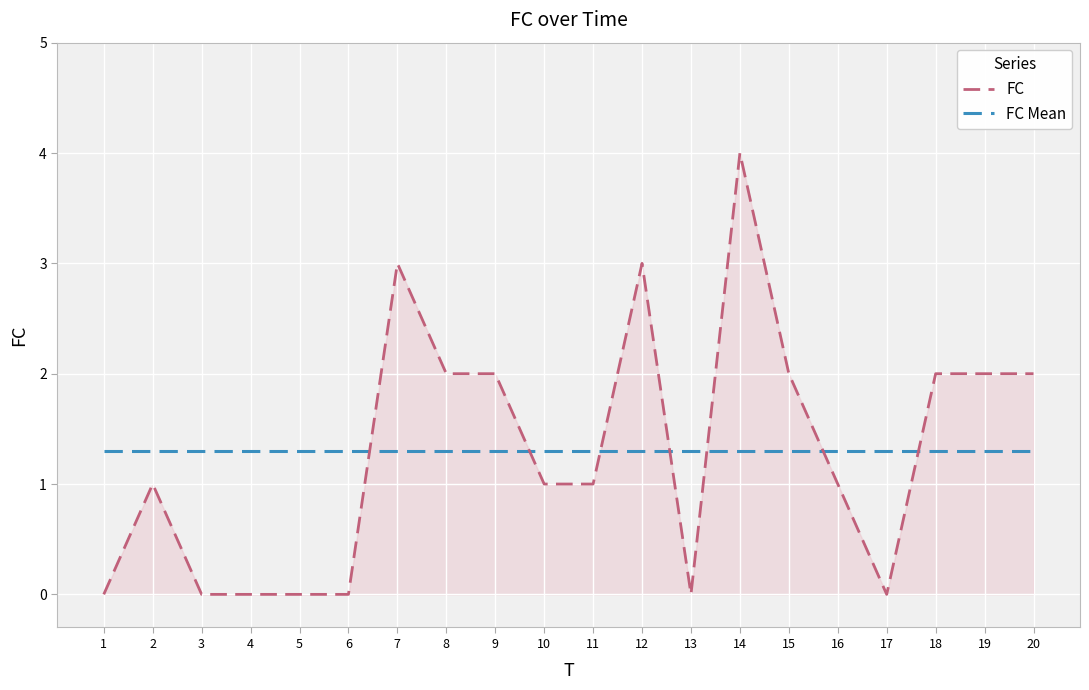

Does the chart display data point markers on the line(s)?

No